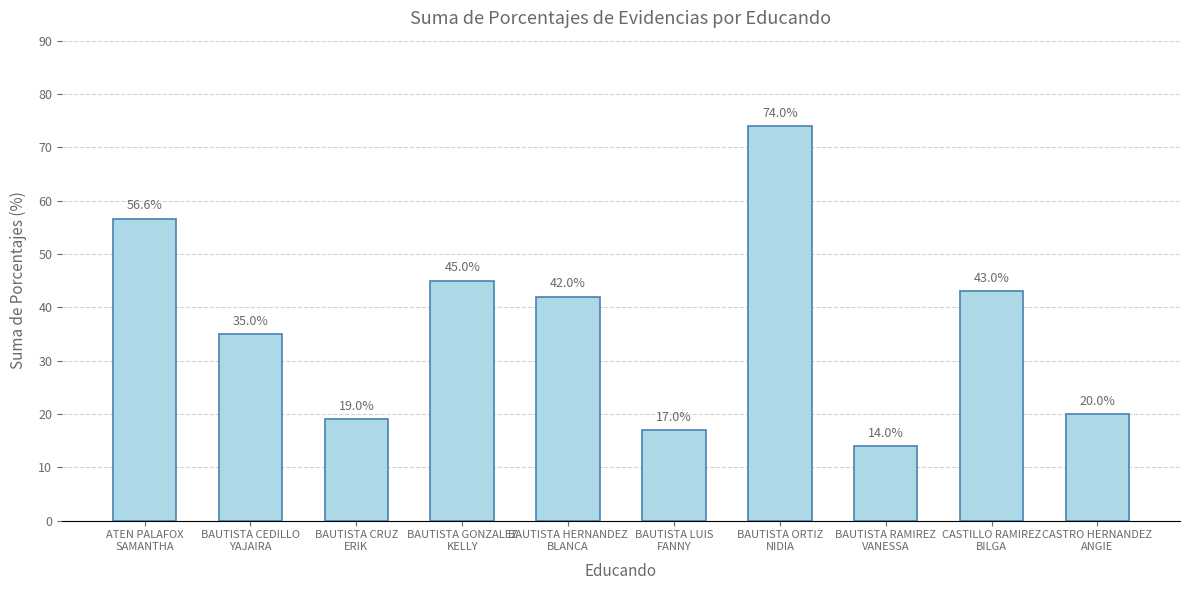

Which label corresponds to the smallest value in the chart?

BAUTISTA RAMIREZ
VANESSA